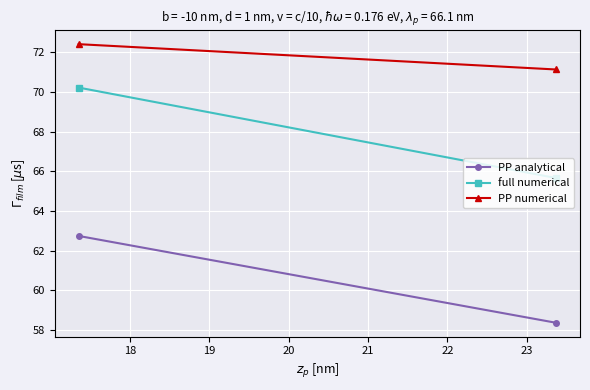

How many data points in PP analytical are above 62?

1